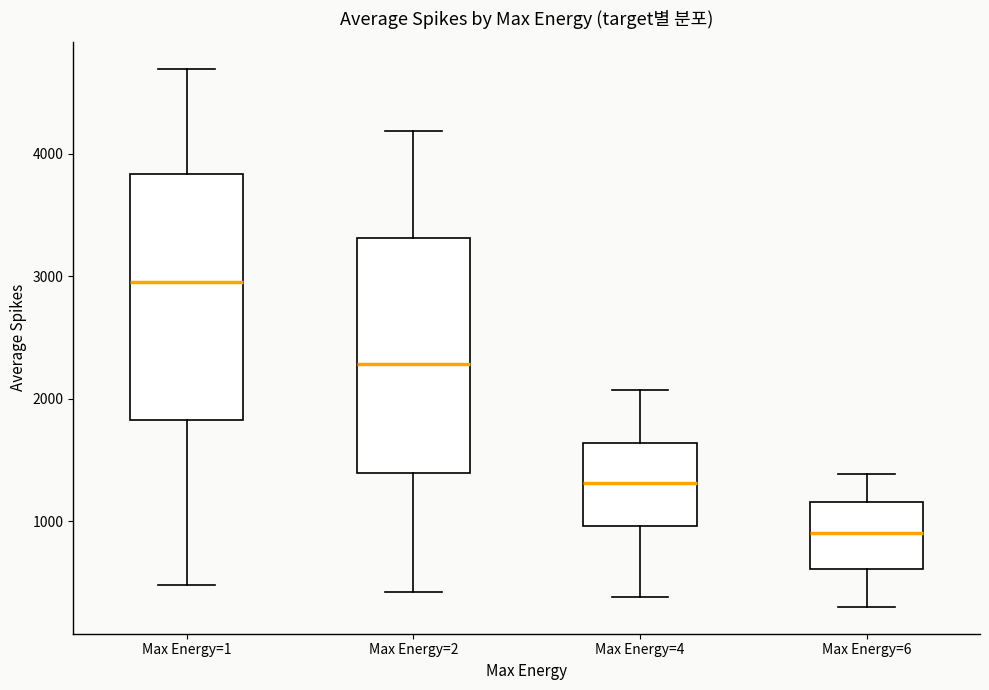

Reading left to right, read every box against the y-axis: the position of its median line, the range the box covers, and the ends of its whiskers. The values are not printed on the chart, so give them approximately, as read against the axis.

Max Energy=1: median 3000, box 1800 to 3800, whiskers 500 to 4700
Max Energy=2: median 2300, box 1400 to 3300, whiskers 400 to 4200
Max Energy=4: median 1300, box 1000 to 1600, whiskers 400 to 2100
Max Energy=6: median 900, box 600 to 1200, whiskers 300 to 1400